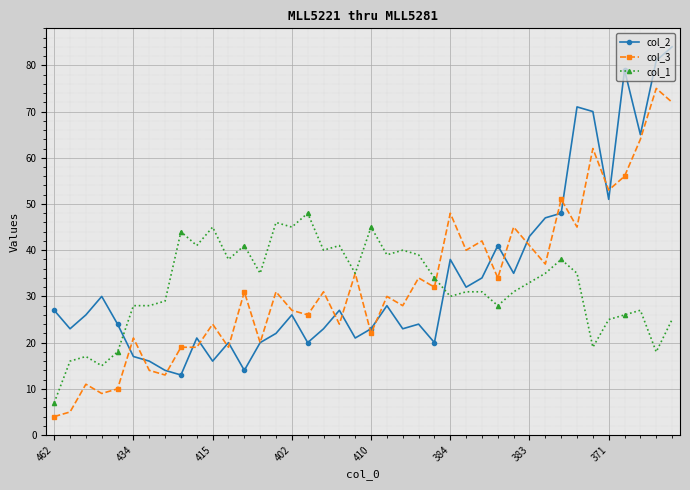

Rank the series by their maximum value, from highest to lowest.

col_2, col_3, col_1